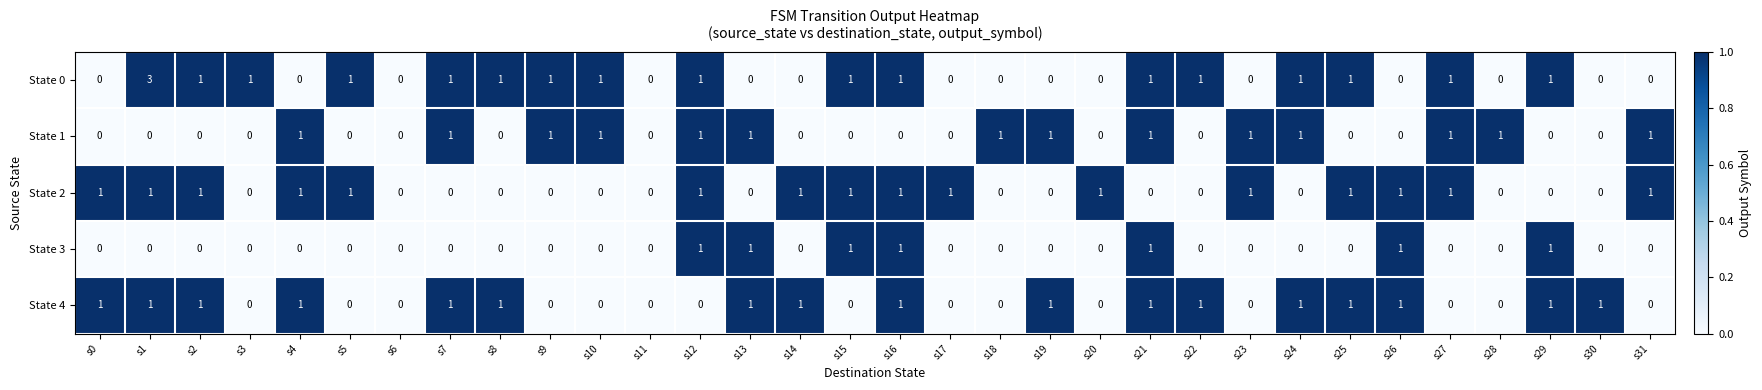

Count the State 1 values in the range 0 to 1.

32